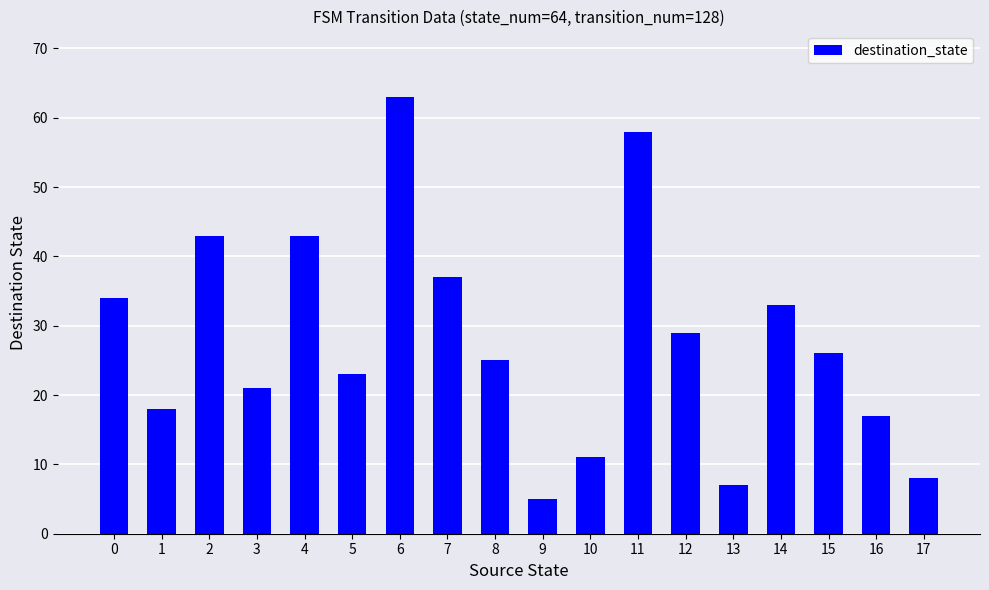

The chart shows a value of 8 at 10. True or false?

False